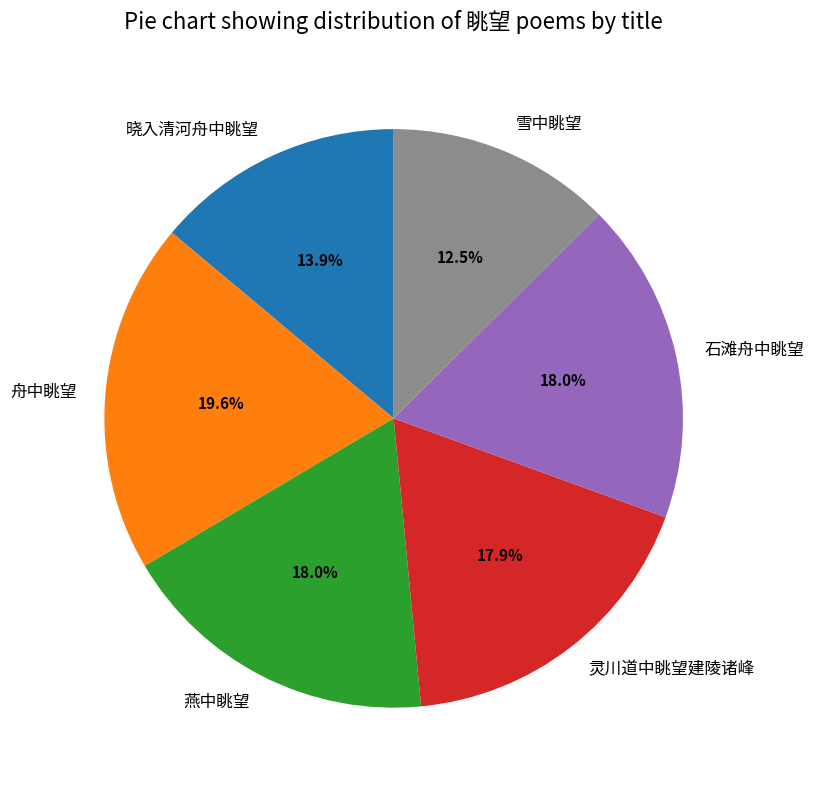

How many segments does this pie chart have?

6